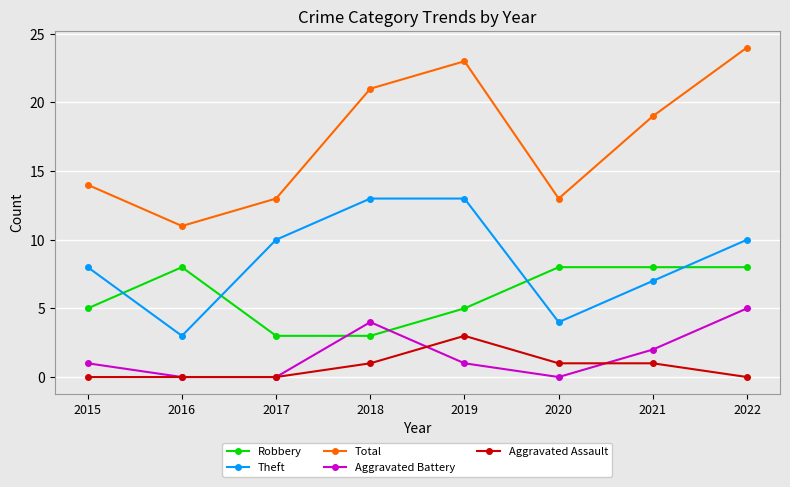

Is the value of Robbery at 2015 greater than the value of Aggravated Assault at 2018?

Yes